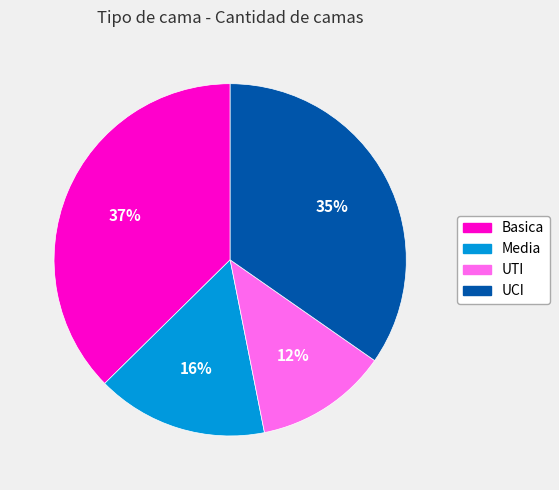

Which has a higher value, Media or UTI?

Media